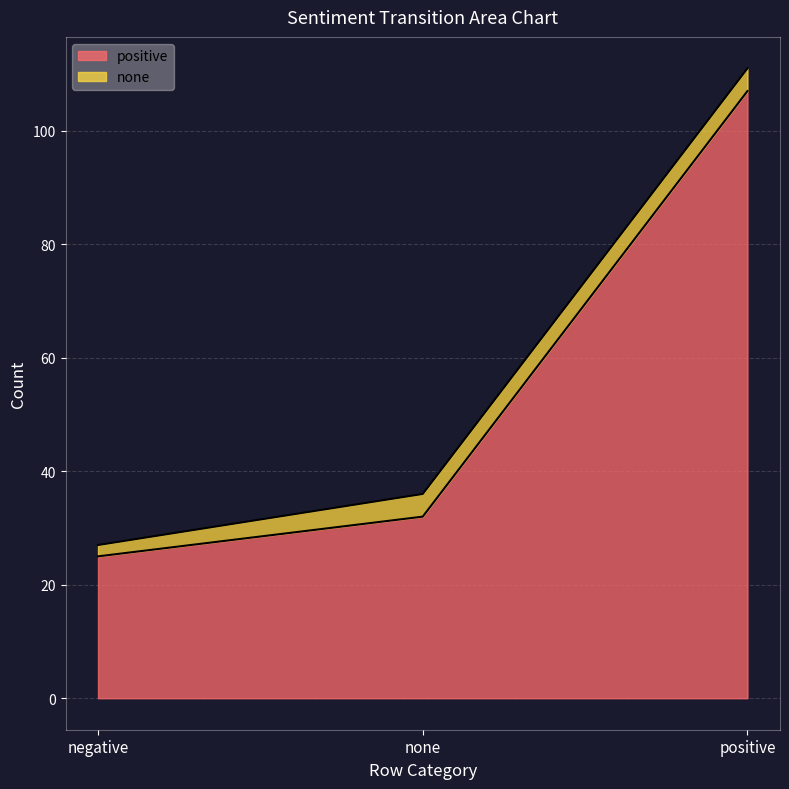

What is the label of the 1st point from the left?

negative